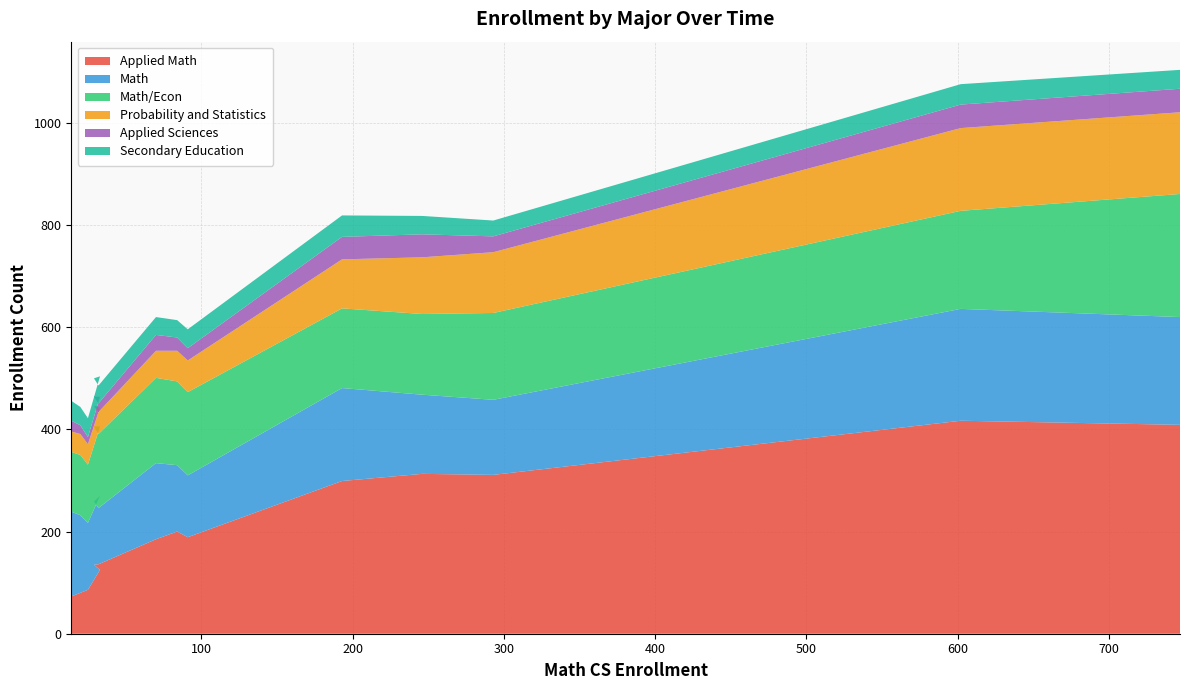

Reading right to left, transcribe all the data shown in this chart.

Applied Math: Winter '16=409	Fall '15=417	Spring '15=311	Winter '15=313	Fall '14=299	Spring '14=189	Winter '14=200	Fall '13=185	Spring '13=136	Winter '13=135	Fall '12=125	Spring '12=86	Winter '12=80	Fall '11=73
Math: Winter '16=211	Fall '15=219	Spring '15=147	Winter '15=155	Fall '14=182	Spring '14=121	Winter '14=130	Fall '13=149	Spring '13=110	Winter '13=124	Fall '12=145	Spring '12=131	Winter '12=152	Fall '11=166
Math/Econ: Winter '16=241	Fall '15=192	Spring '15=170	Winter '15=158	Fall '14=156	Spring '14=163	Winter '14=164	Fall '13=167	Spring '13=145	Winter '13=147	Fall '12=136	Spring '12=114	Winter '12=118	Fall '11=117
Probability and Statistics: Winter '16=160	Fall '15=162	Spring '15=119	Winter '15=111	Fall '14=96	Spring '14=62	Winter '14=60	Fall '13=53	Spring '13=43	Winter '13=40	Fall '12=37	Spring '12=40	Winter '12=41	Fall '11=40
Applied Sciences: Winter '16=46	Fall '15=46	Spring '15=31	Winter '15=45	Fall '14=44	Spring '14=24	Winter '14=26	Fall '13=31	Spring '13=17	Winter '13=18	Fall '12=21	Spring '12=14	Winter '12=17	Fall '11=21
Secondary Education: Winter '16=37	Fall '15=40	Spring '15=31	Winter '15=36	Fall '14=42	Spring '14=37	Winter '14=34	Fall '13=35	Spring '13=35	Winter '13=36	Fall '12=40	Spring '12=37	Winter '12=36	Fall '11=39